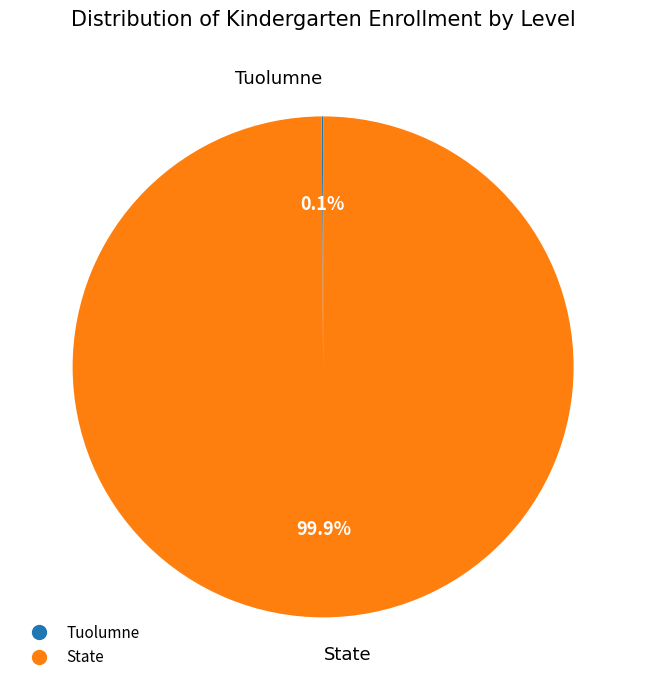

What is the largest slice in the pie chart?

State